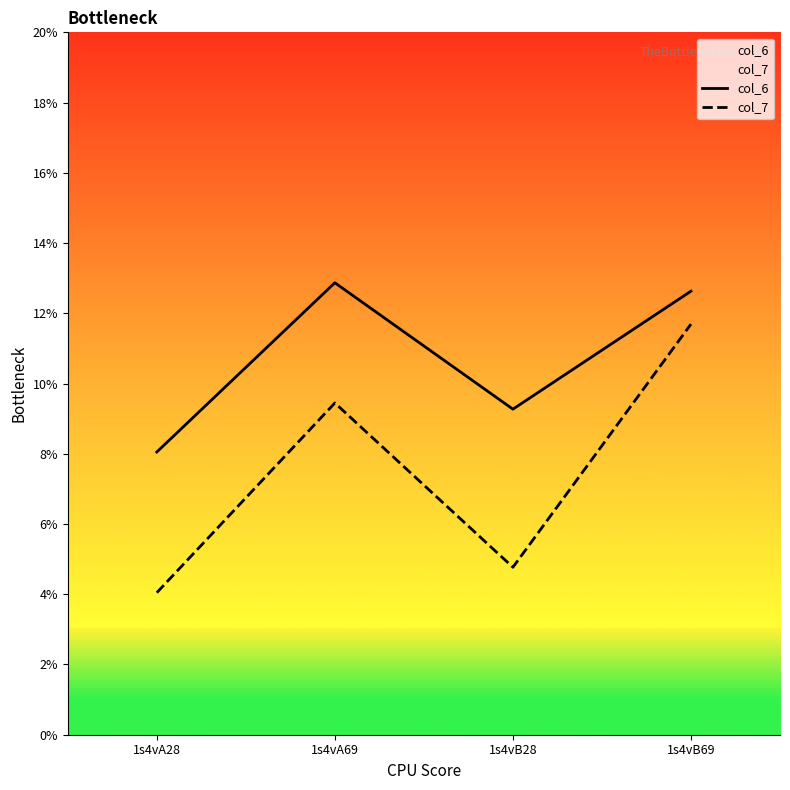

At which label does col_7 reach its peak?

1s4vB69